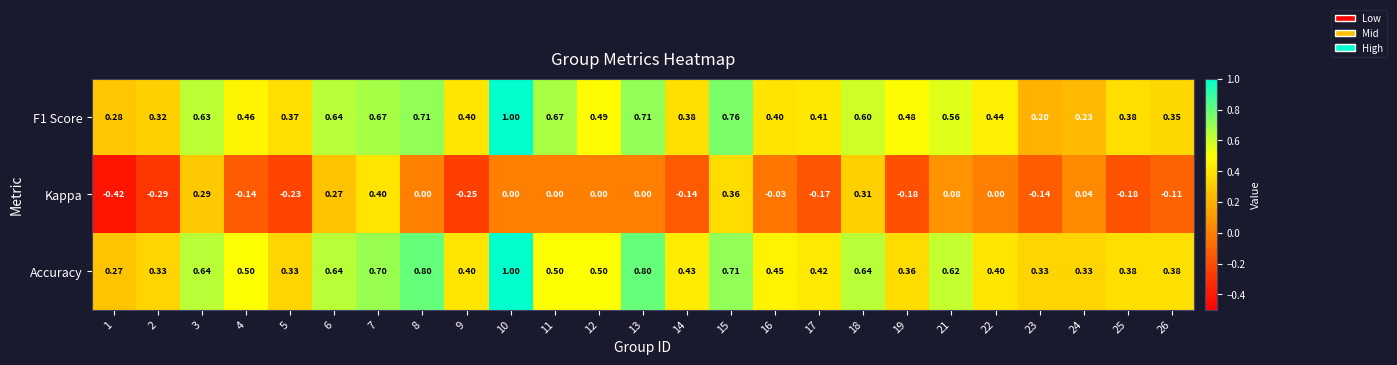

Between 15 and 17, which series saw the biggest shift?

Kappa